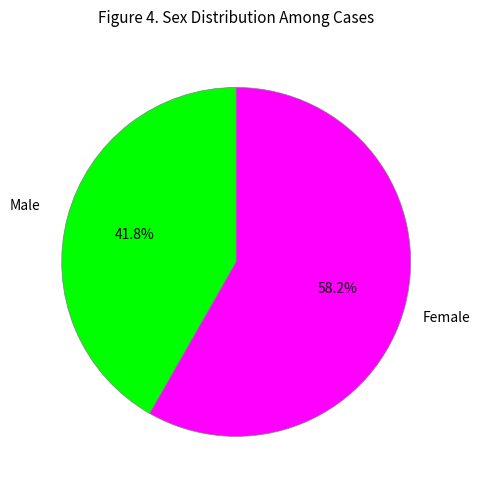

Count the number of slices in the pie.

2